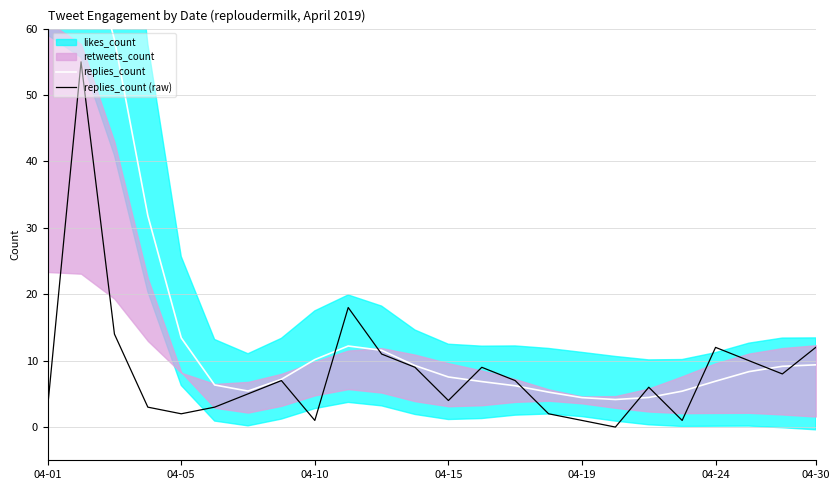

What is the value of the replies_count (raw) point at the 9th from the left?

1.0